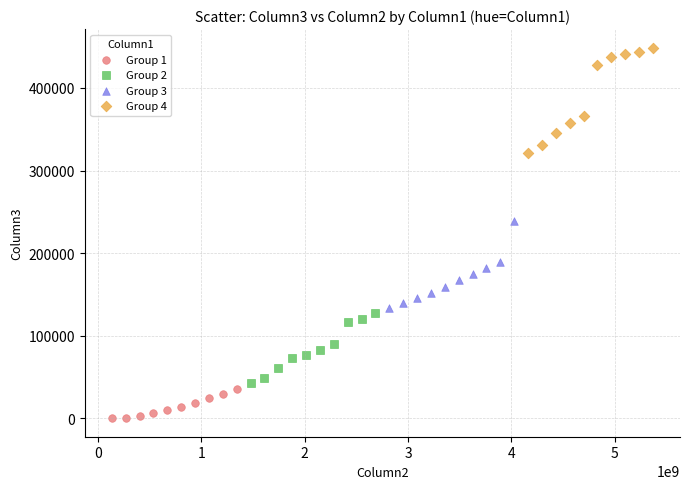

Which series reaches the maximum Y coordinate?

Group 4